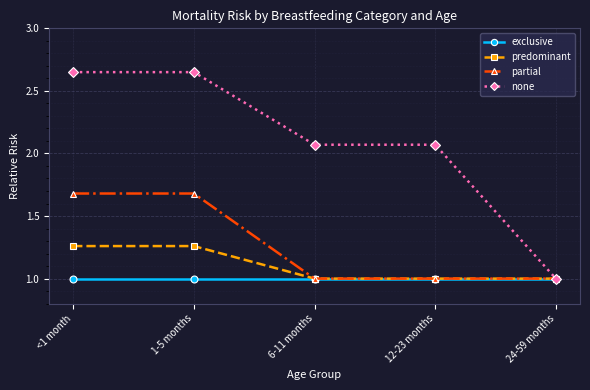

Where does the none series first go above 2?

<1 month